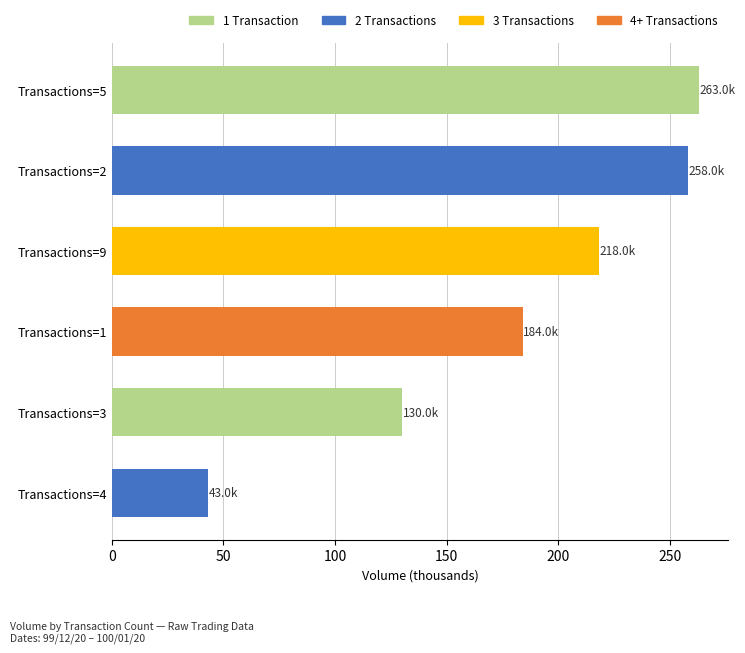

The value at Transactions=1 is 268. True or false?

False